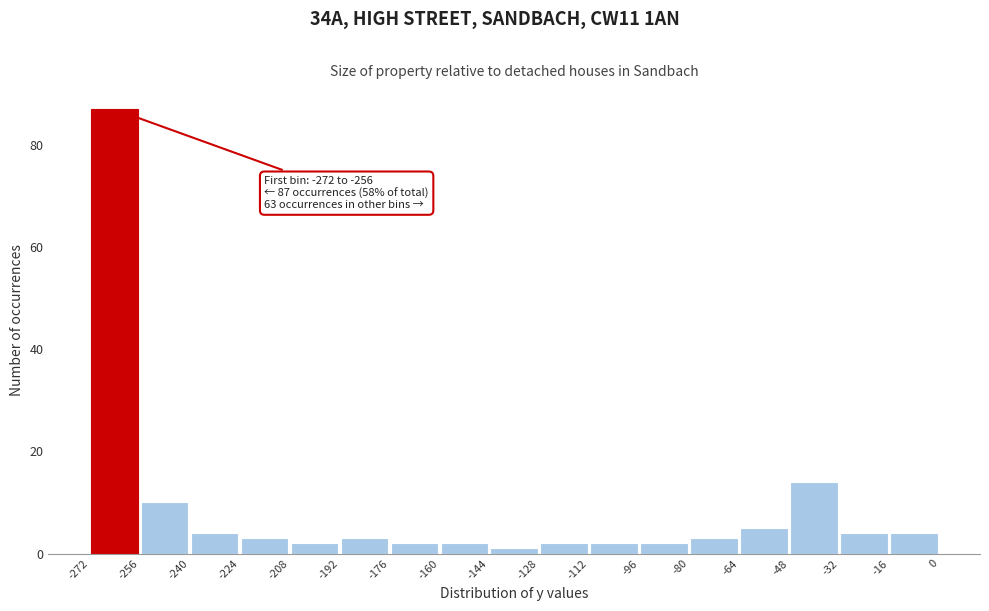

Which range on the x-axis has the tallest bar?

-272 to -256